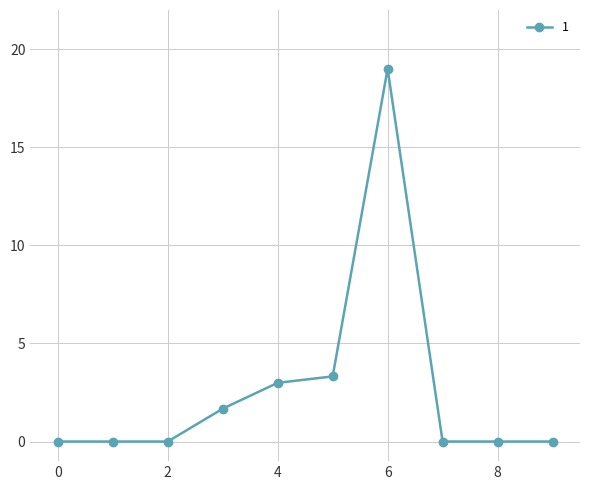

Count the number of data series in this chart.

1